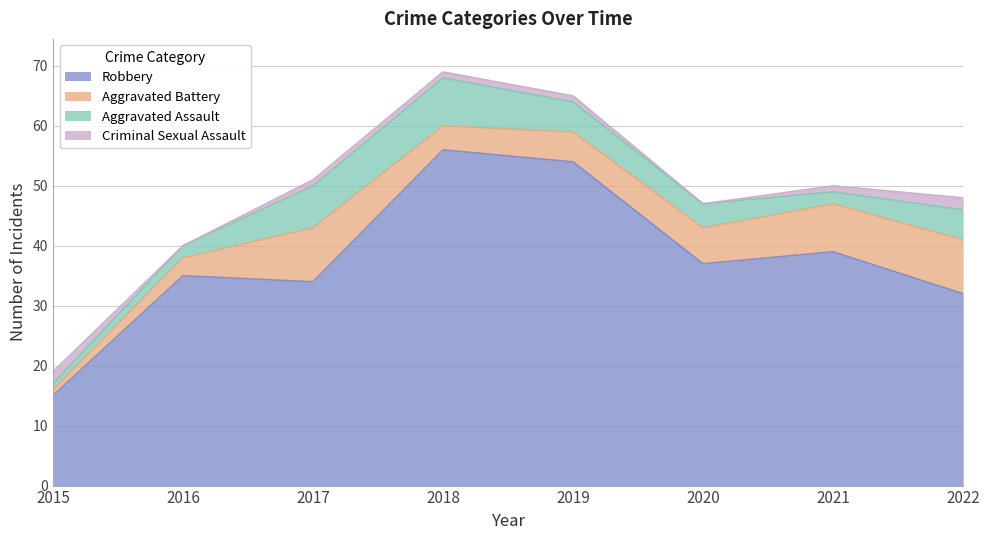

In Robbery, how many points are higher than both neighbors (excluding endpoints)?

3